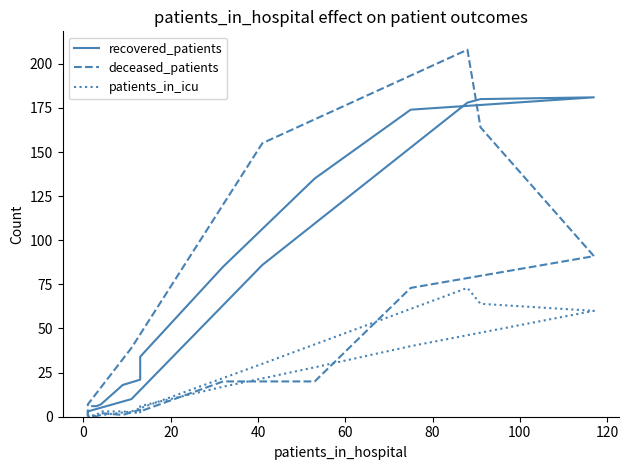

Is it true that patients_in_icu equals 25 at 100?

False